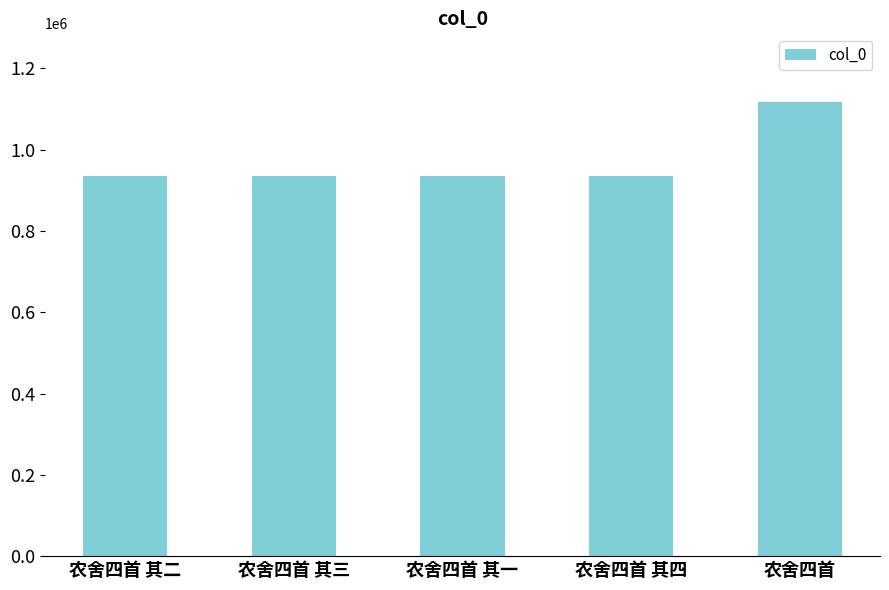

Approximately how many times larger is the value at 农舍四首 compared to 农舍四首 其三?

1.2